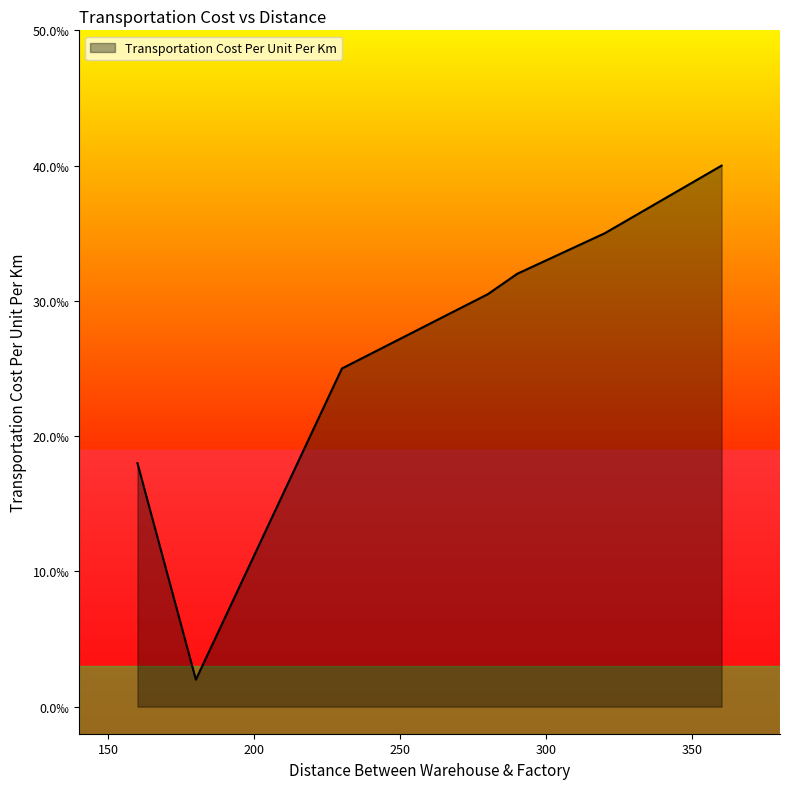

Does the chart have visible grid lines?

No